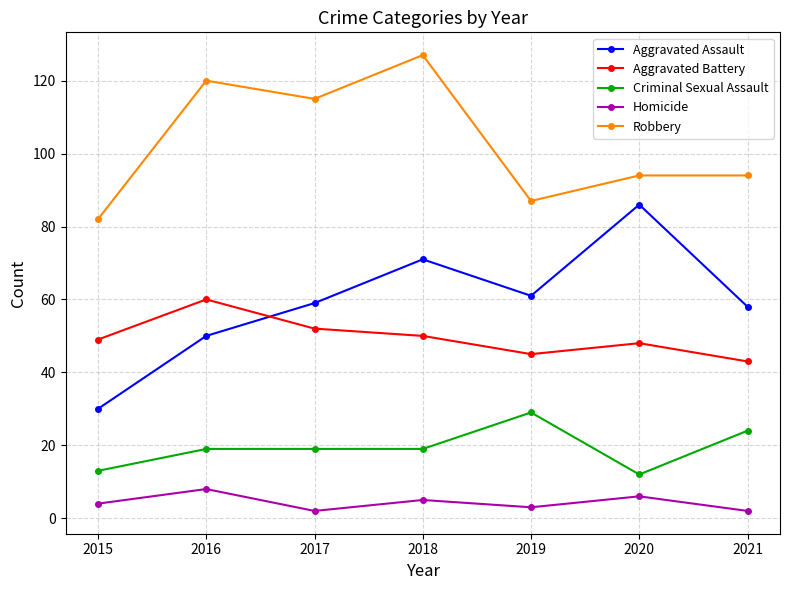

In Homicide, how many points are lower than both neighbors (excluding endpoints)?

2